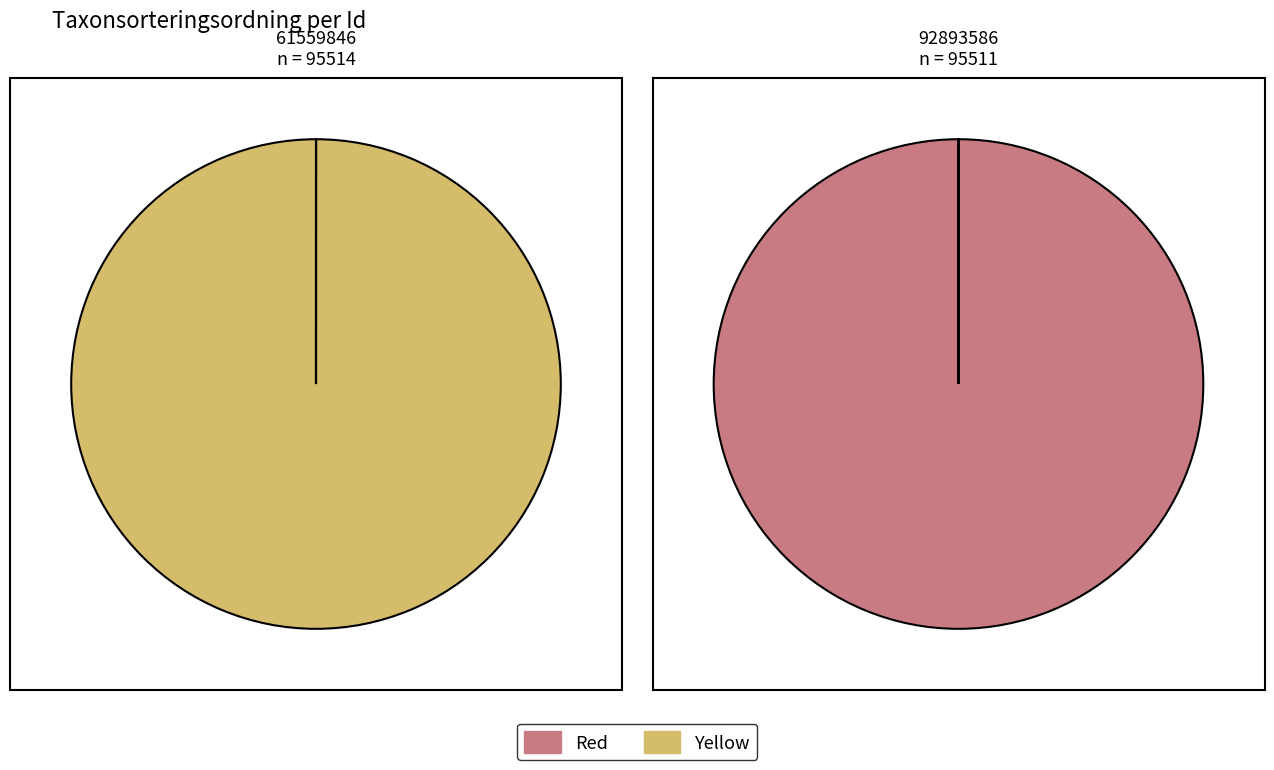

To the nearest percent, what is the average slice percentage?

50%